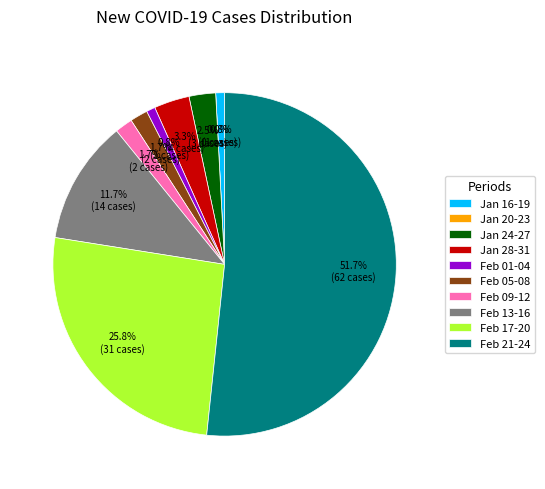

Combined, do 2020-02-17 and 2020-01-26 account for over 50%?

No